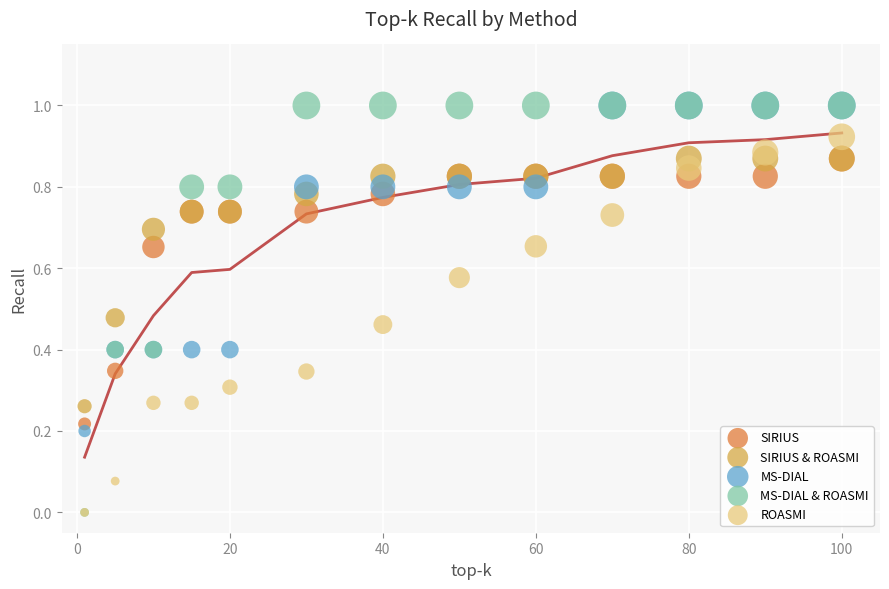

What are all the series names shown in the legend?

SIRIUS, SIRIUS & ROASMI, MS-DIAL, MS-DIAL & ROASMI, ROASMI